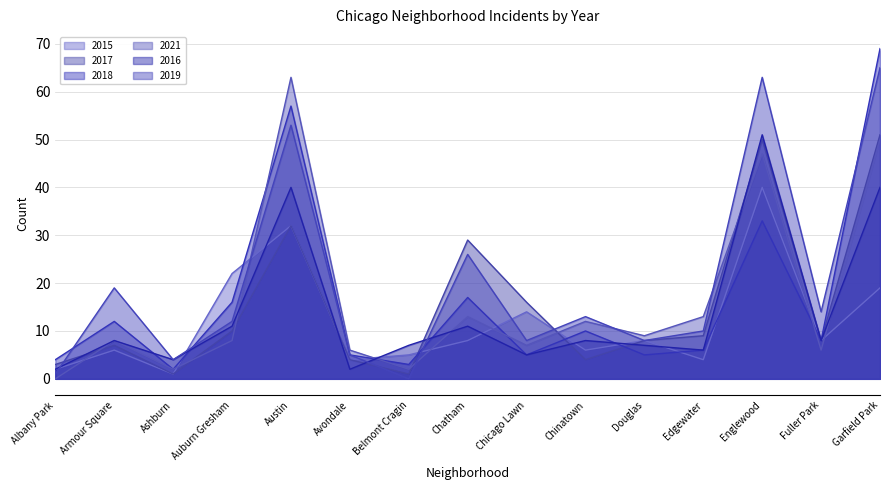

What is the label of the 6th point from the right?

Chinatown